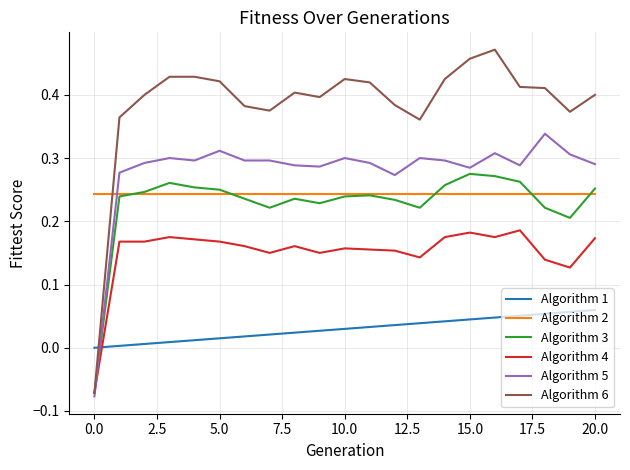

True or false: Algorithm 5 and Algorithm 2 cross at least once.

True